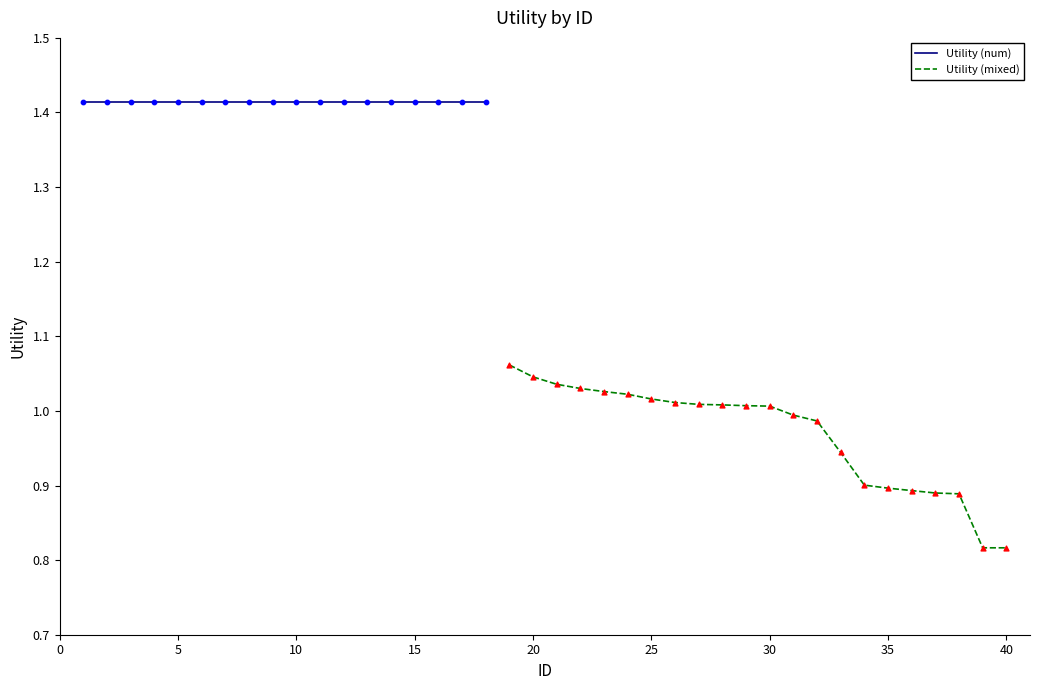

Which has a higher value, 11 or 32?

11